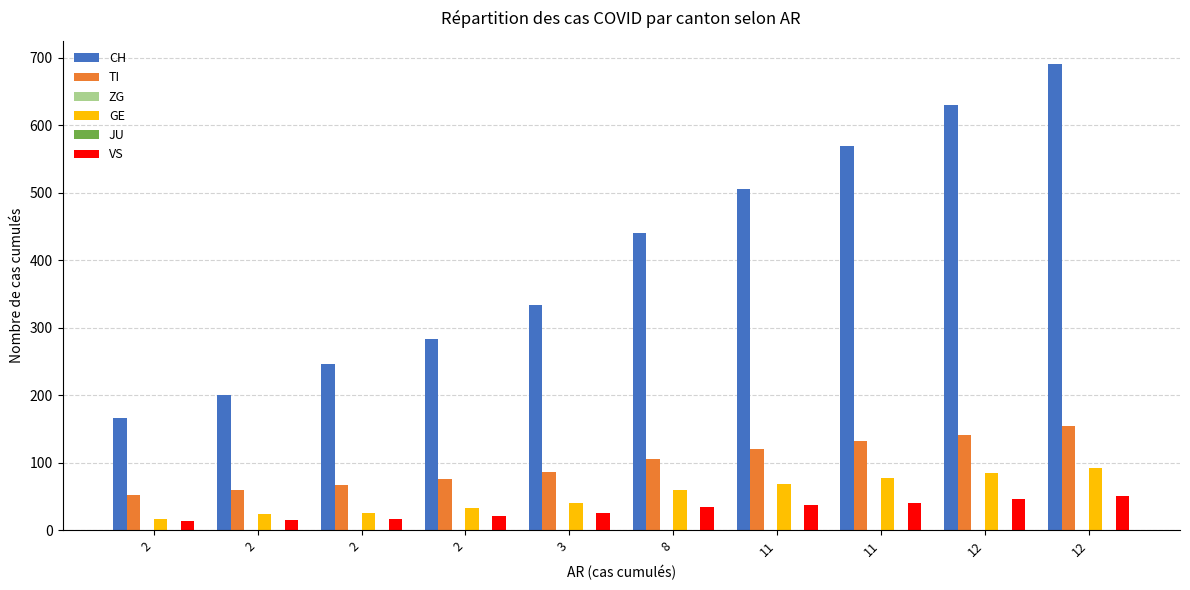

What is the sum of all ZG values?

7